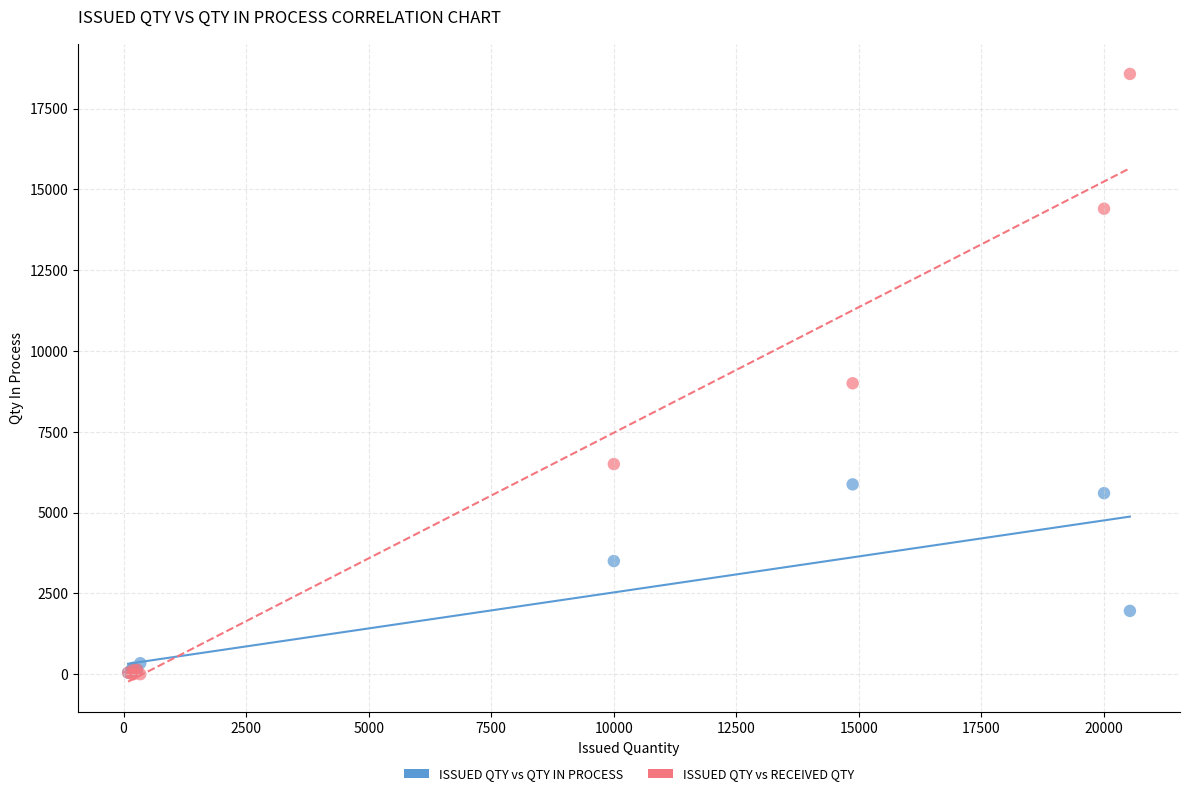

In the ISSUED QTY vs QTY IN PROCESS series, what Y value is closest to 2959?

3500